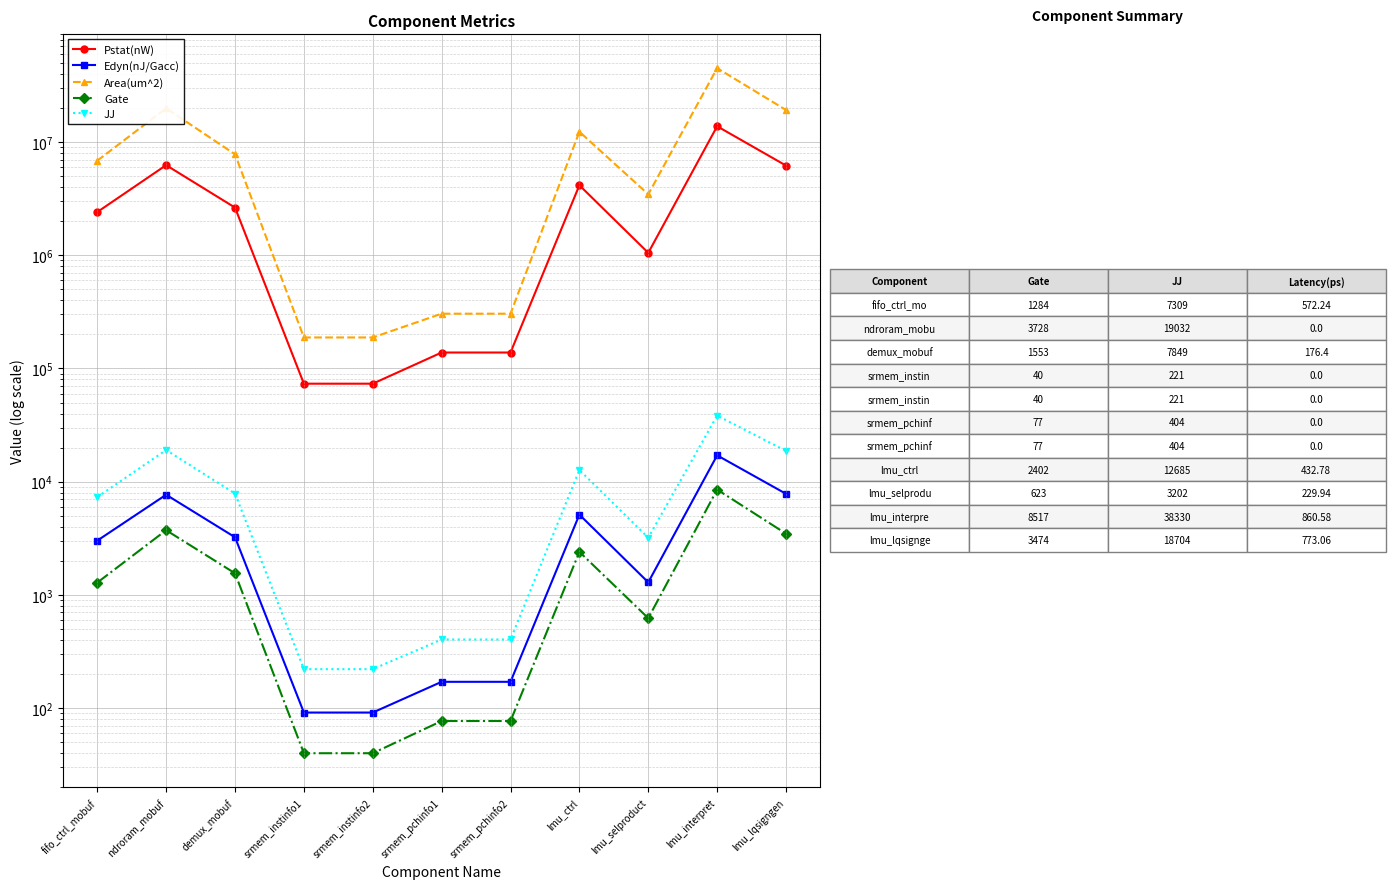

What is the label of the 4th point from the right?

lmu_ctrl